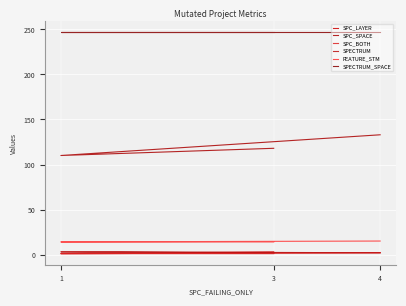

How many categories are shown in the chart?

3